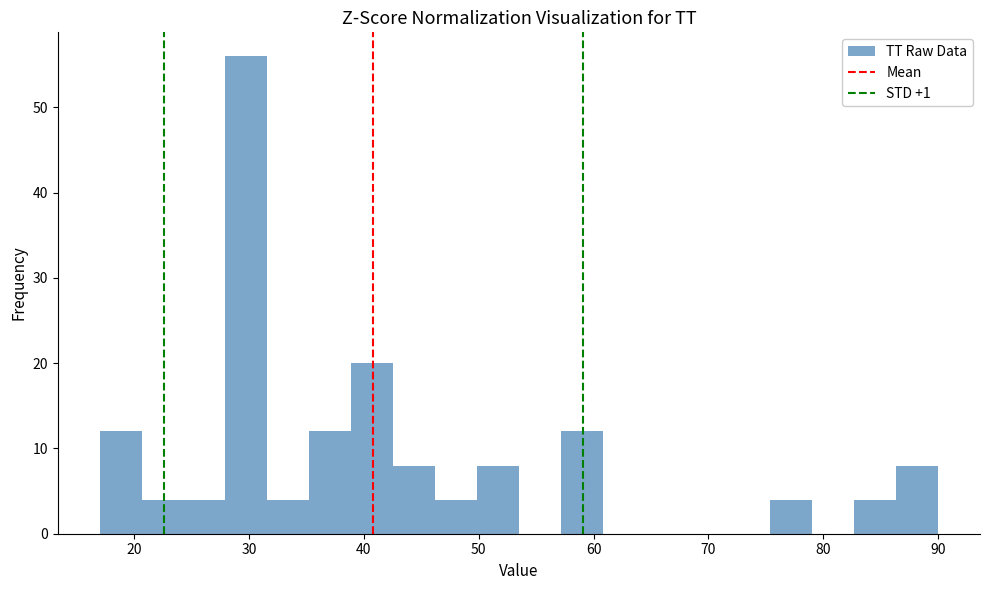

Around what value on the x-axis is the tallest bar? Give the approximate position of its centre, as read against the axis.

30